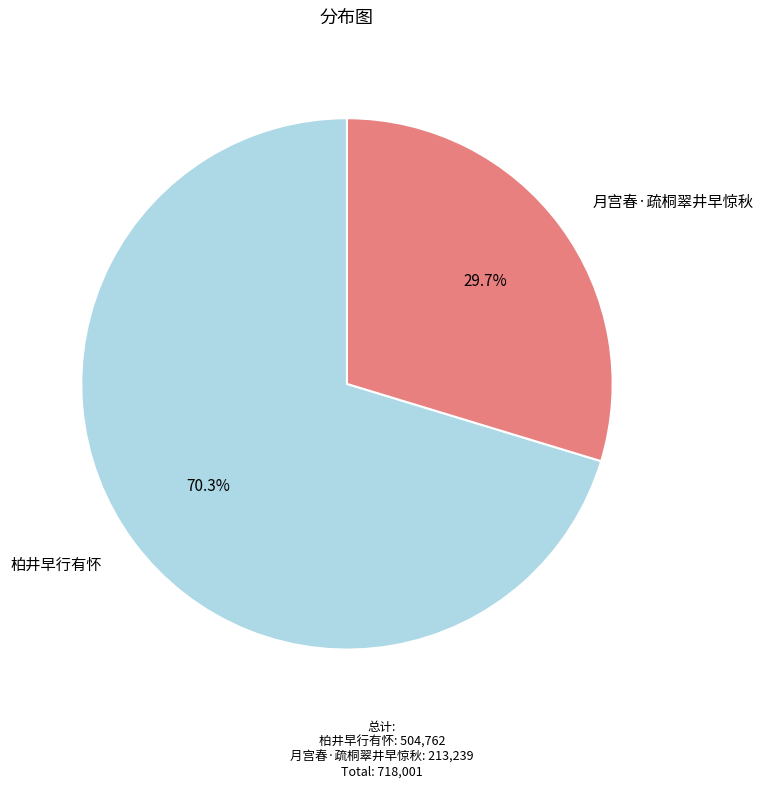

Does any single category account for the majority?

Yes